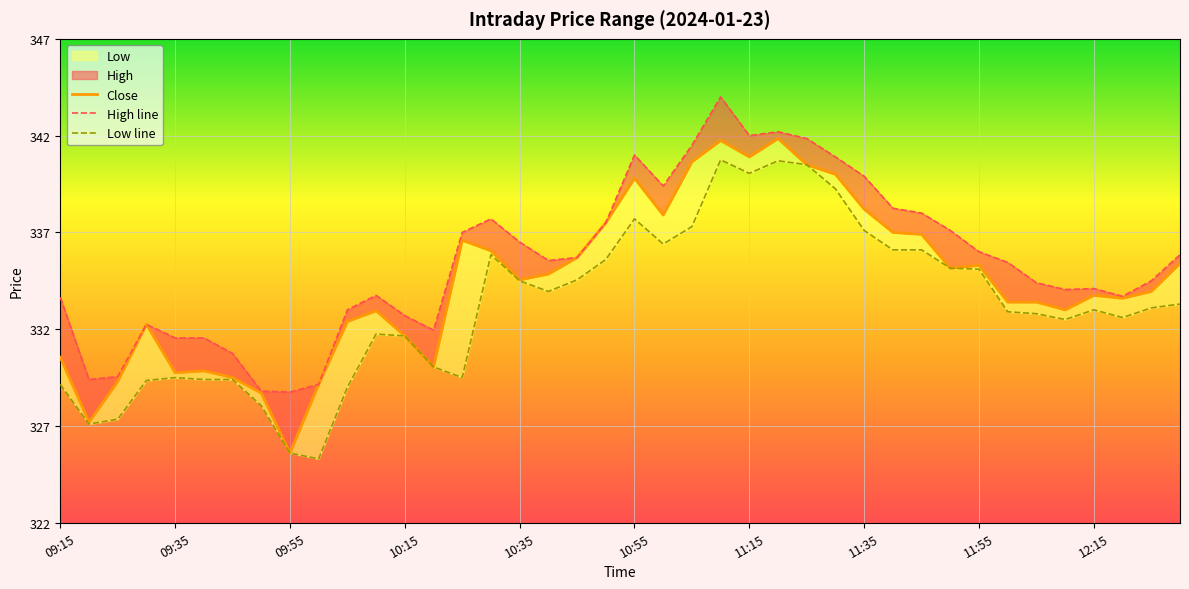

True or false: High line and Low line intersect in this chart.

False